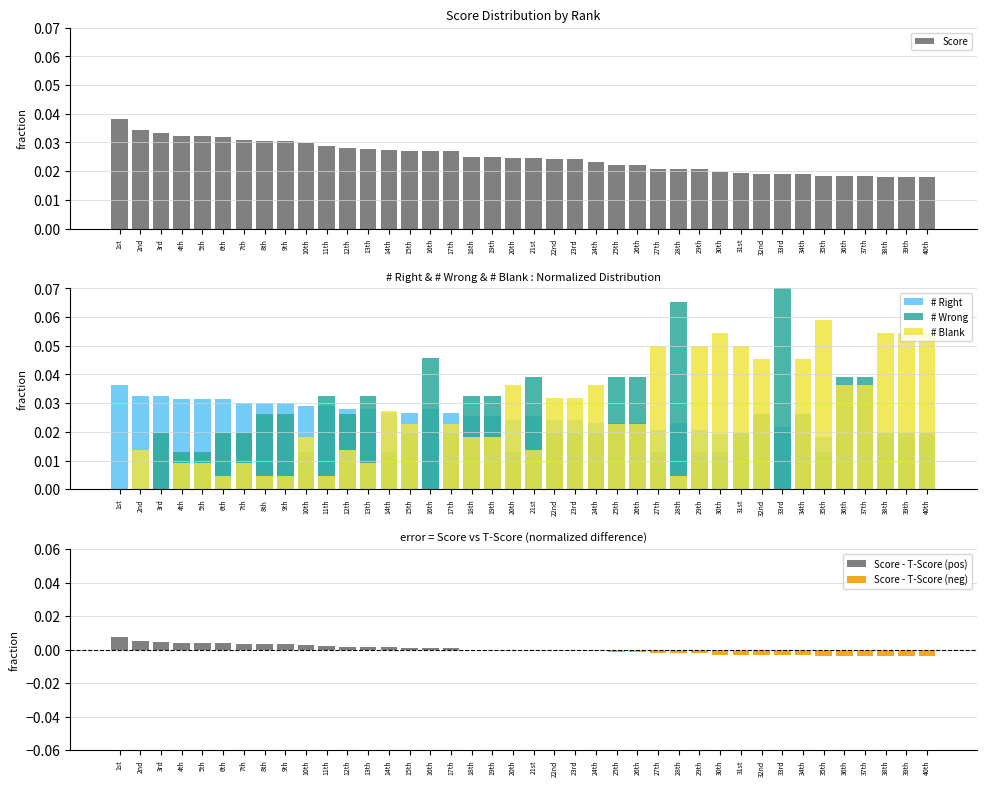

True or false: T-Score has a value of 0.0 at 29th.

True